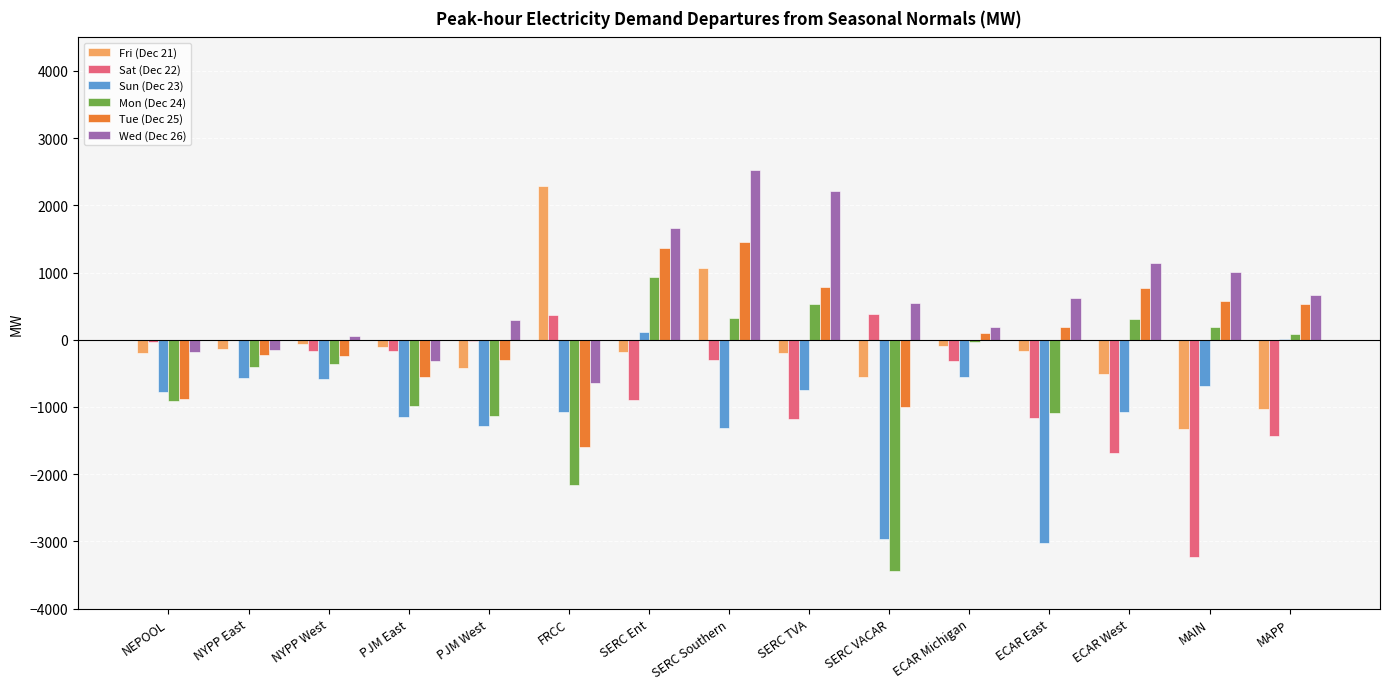

Which category has the highest value across all series?

SERC Southern